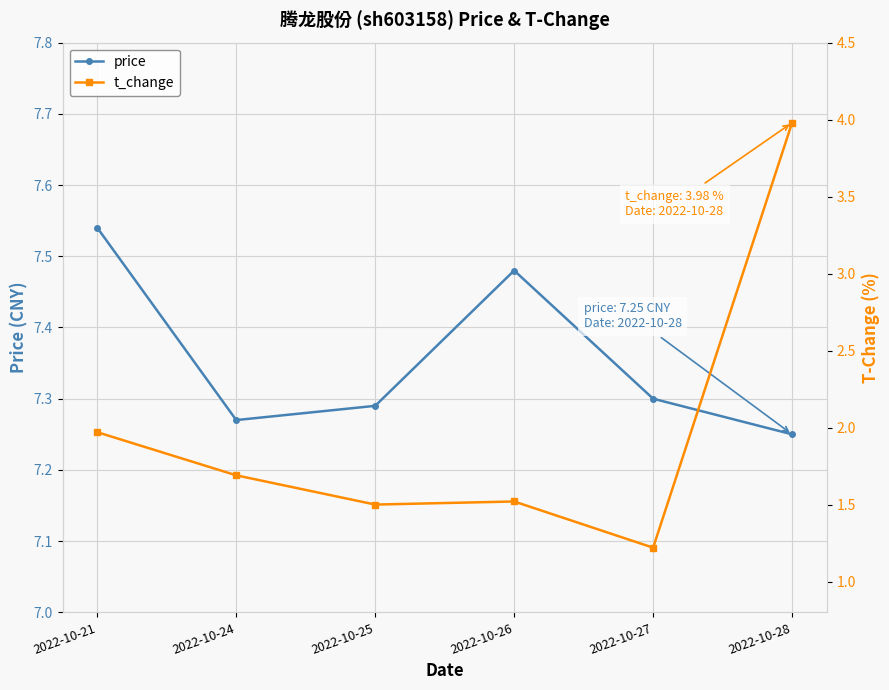

How many series are shown in this chart?

2